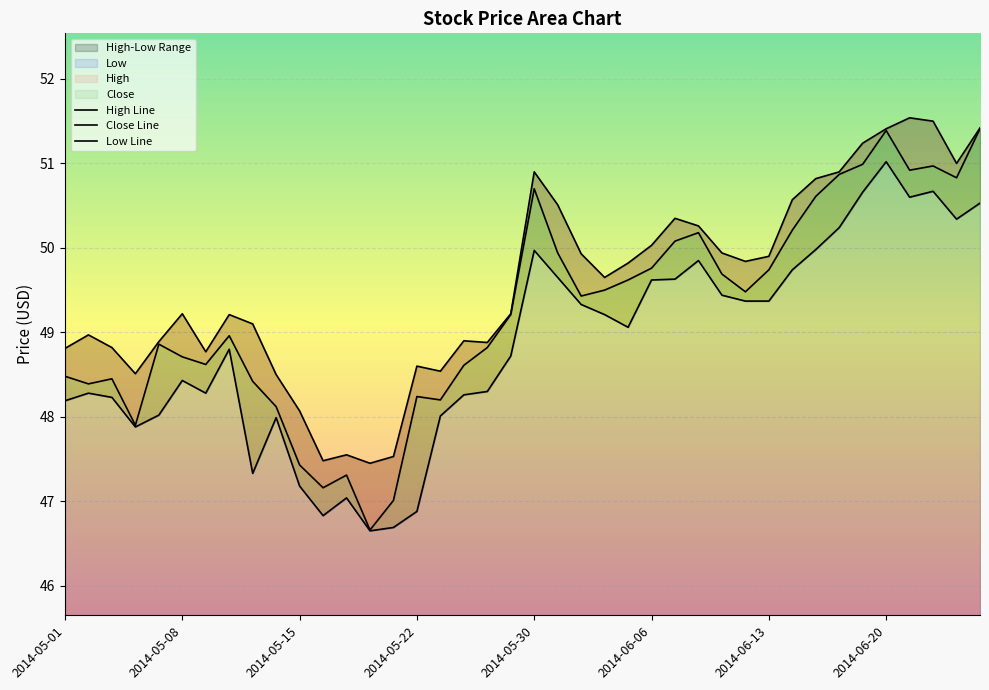

Rank the series at 2014-05-22 from lowest to highest value.

Low, Close, High